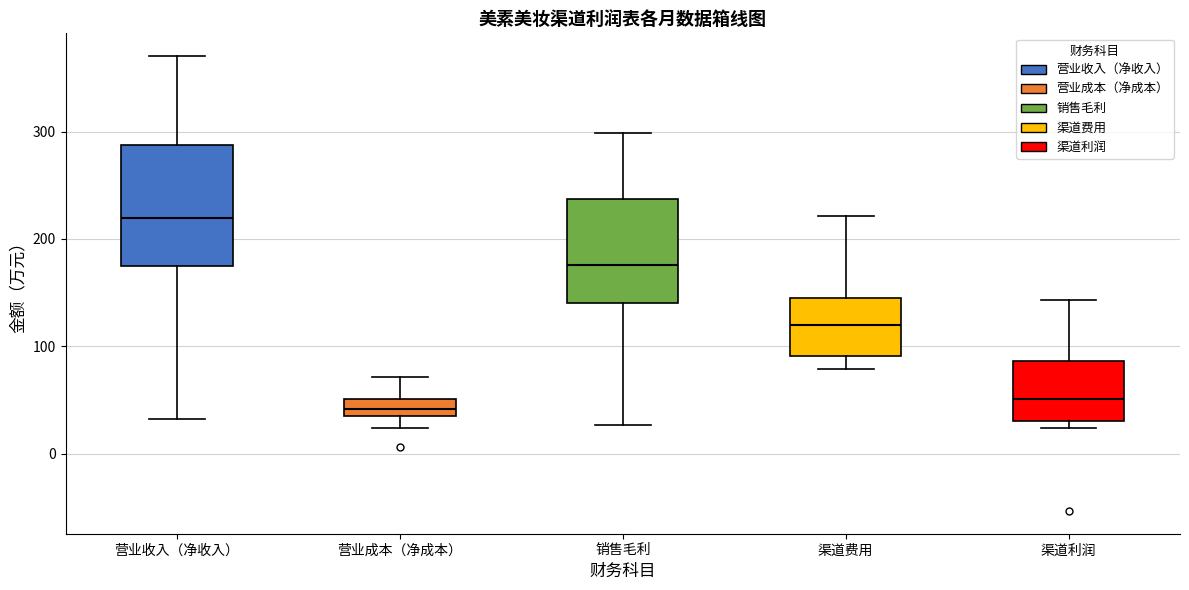

Comparing the boxes themselves (not the whiskers), which one is the tallest?

营业收入（净收入）